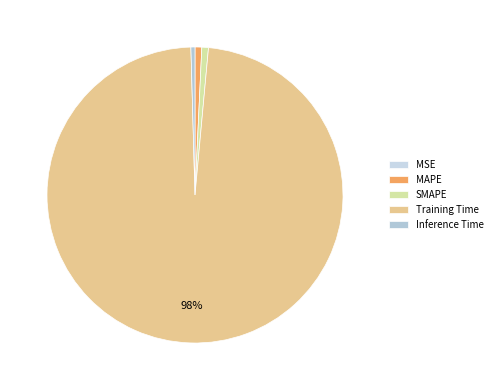

True or false: Inference Time accounts for 1% of the total.

False